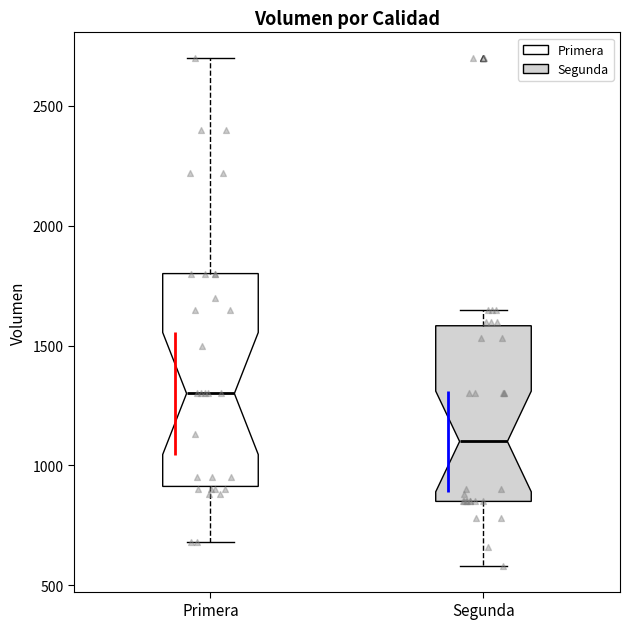

Reading left to right, transcribe this box plot: for each box, give where its median line is, the range the box spans, and where its two whiskers end, as read against the y-axis. The values are not printed on the chart, so give them approximately, as read against the axis.

Primera: median 1300, box 900 to 1800, whiskers 700 to 2700
Segunda: median 1100, box 850 to 1600, whiskers 600 to 1650